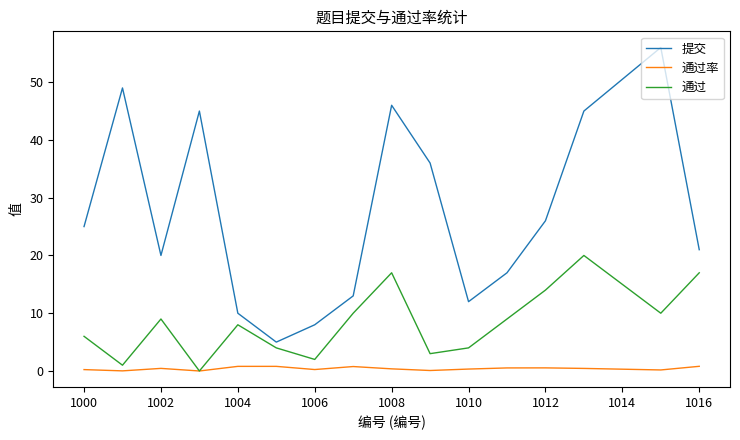

At how many categories does at least one series exceed 16?

11